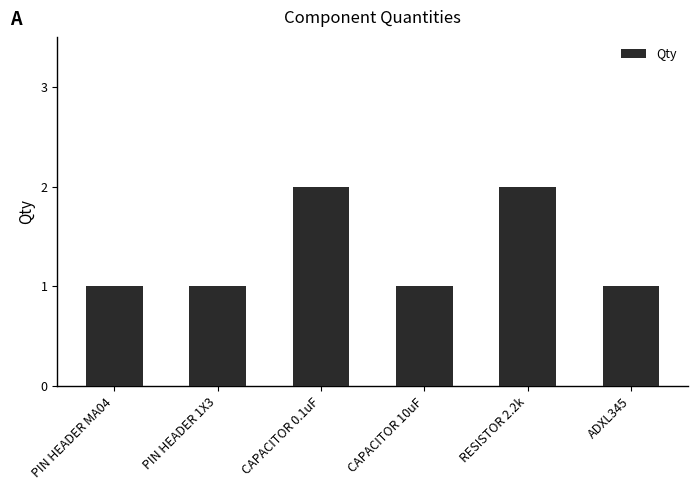

What is the average value?

1